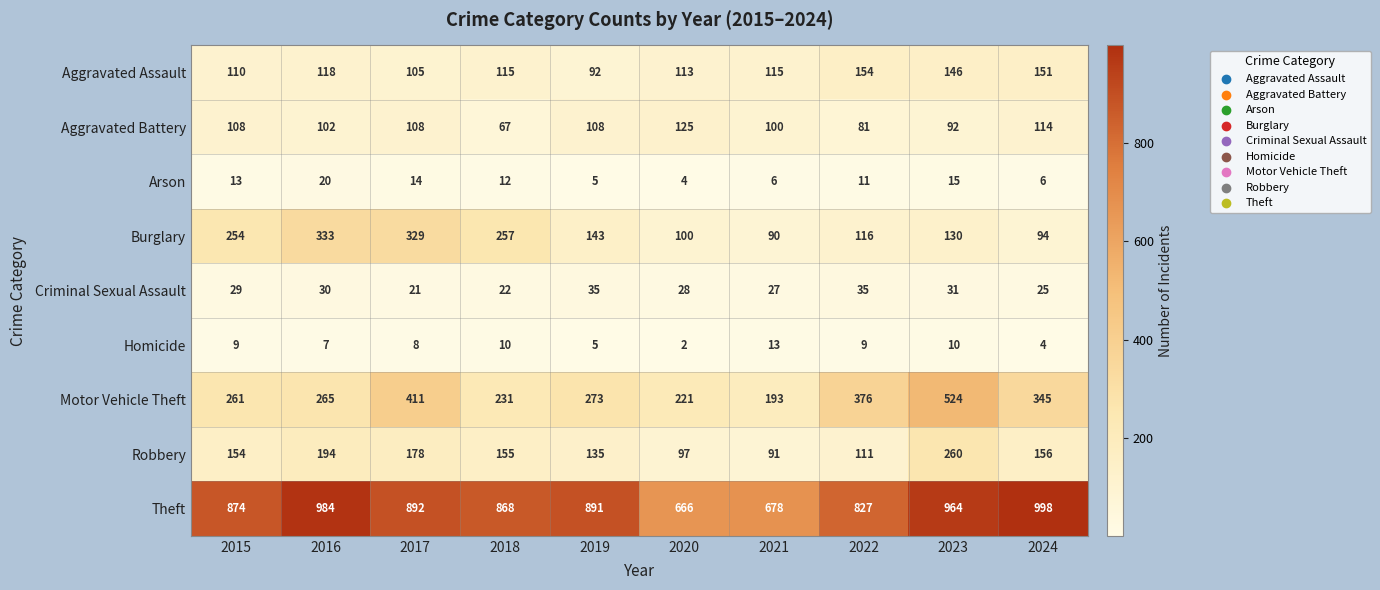

The value of Theft at 2016 is 984. True or false?

True